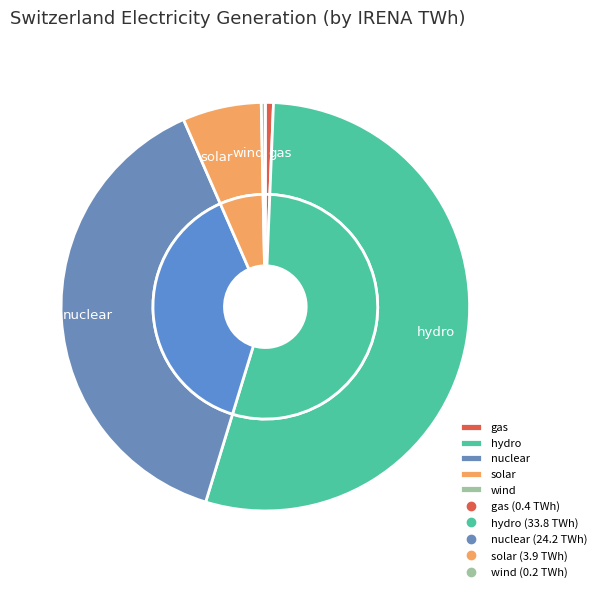

To the nearest percent, what is the difference between the largest and smallest slice percentages?

54%